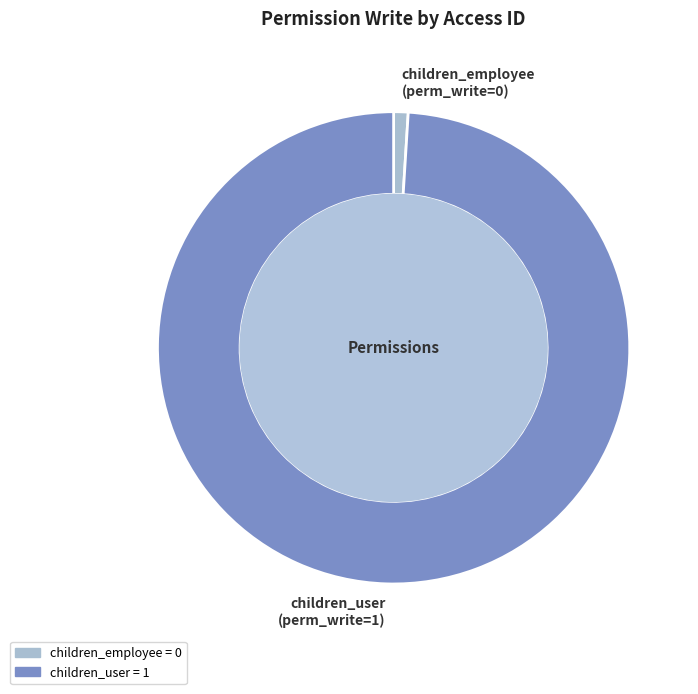

True or false: children_user (perm_write=1) accounts for 99% of the total.

True